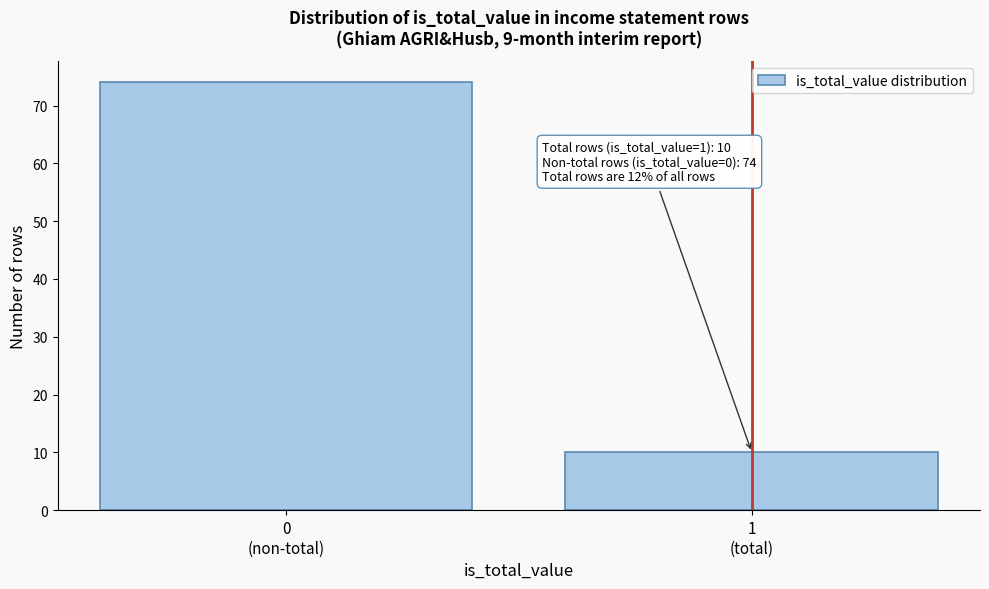

Reading left to right, list all the values displayed in this chart.

74	10